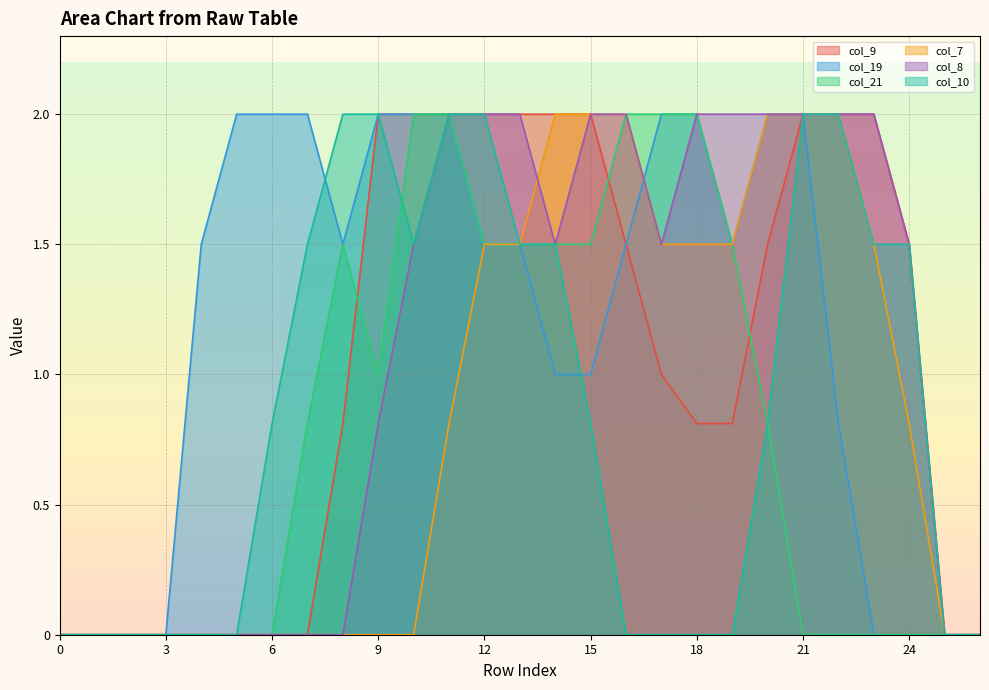

At which label is col_21 closest to 1?

9